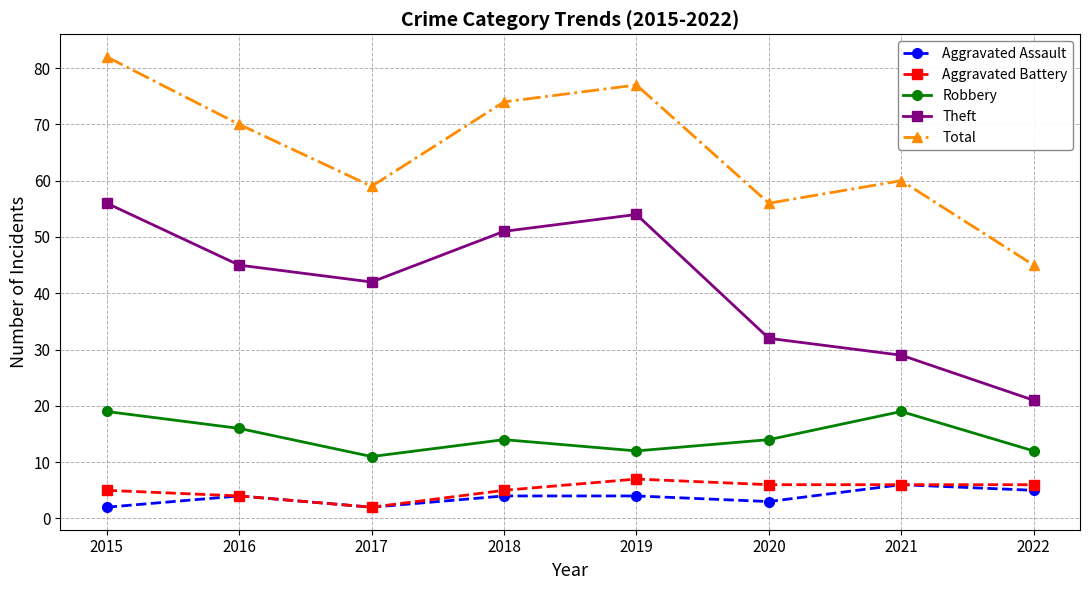

What is the greatest value displayed?

82